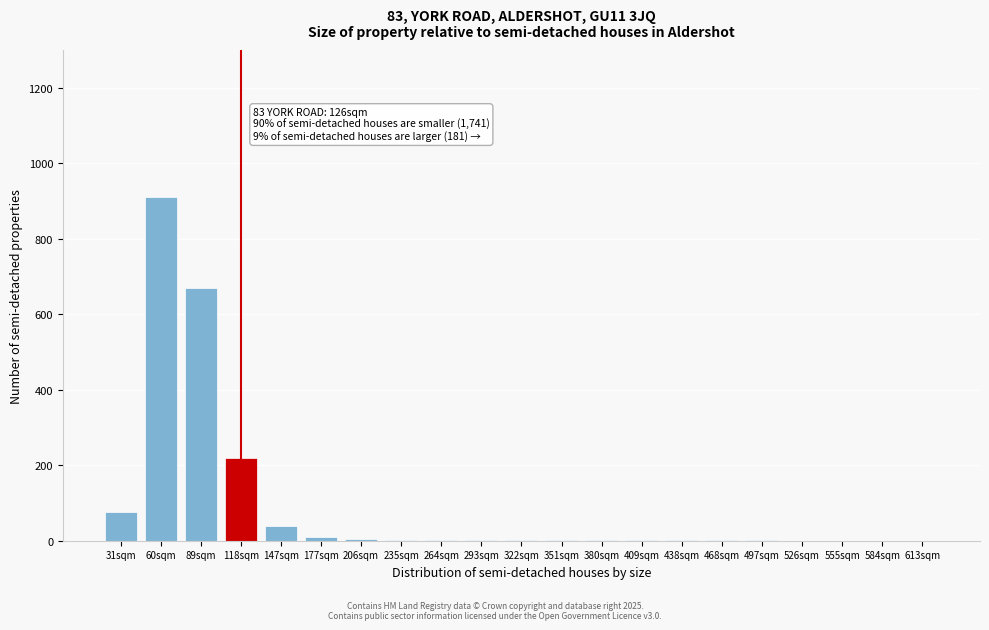

True or false: the data shows 10 at 177sqm.

True